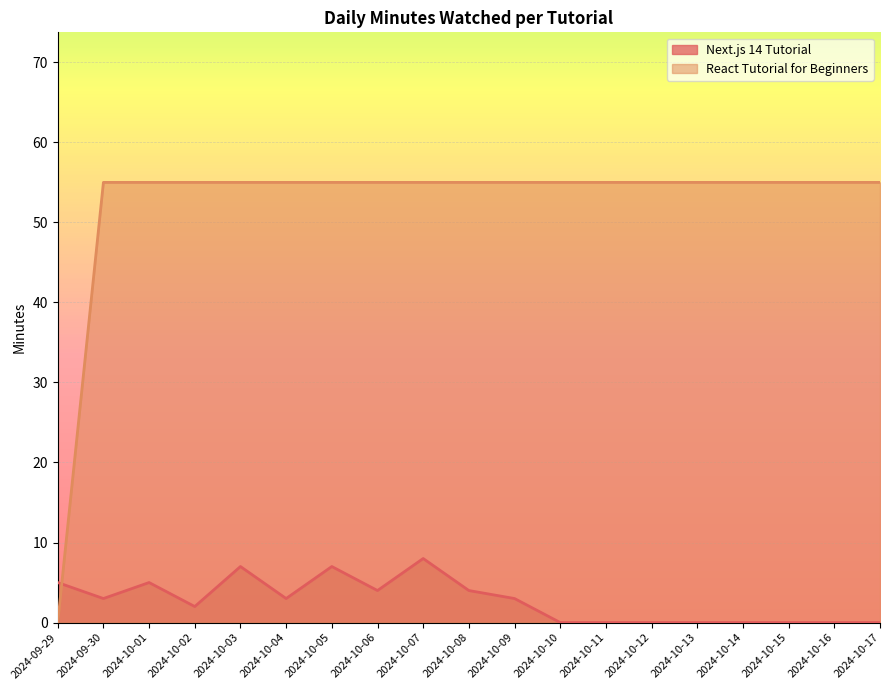

The value of Next.js 14 Tutorial at 2024-10-15 is 0. True or false?

True